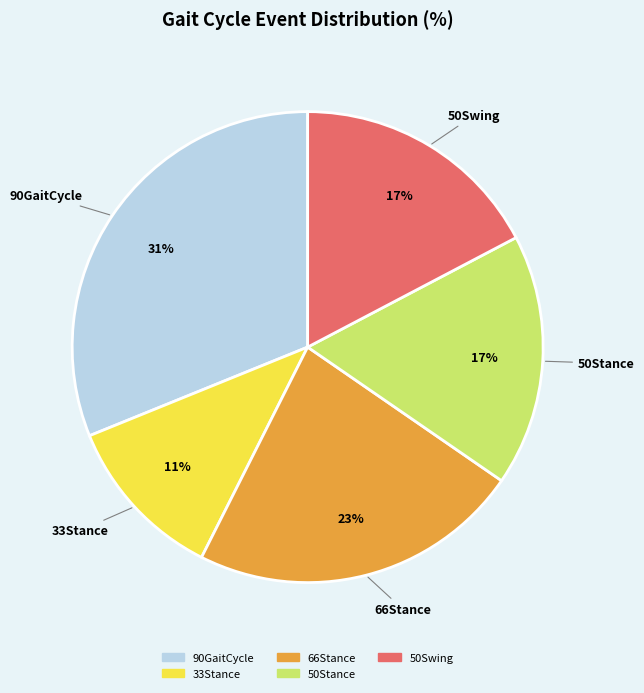

To the nearest percent, what portion does 50Stance represent?

17%